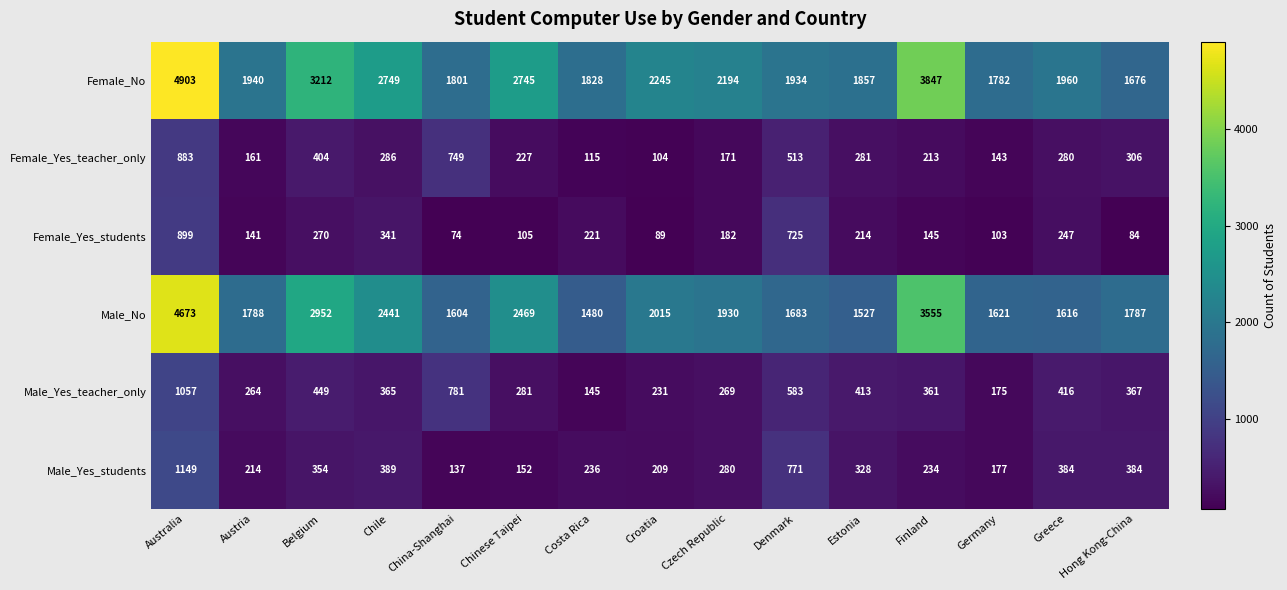

List the series in order of their peak value, lowest first.

Female_Yes_teacher_only, Female_Yes_students, Male_Yes_teacher_only, Male_Yes_students, Male_No, Female_No